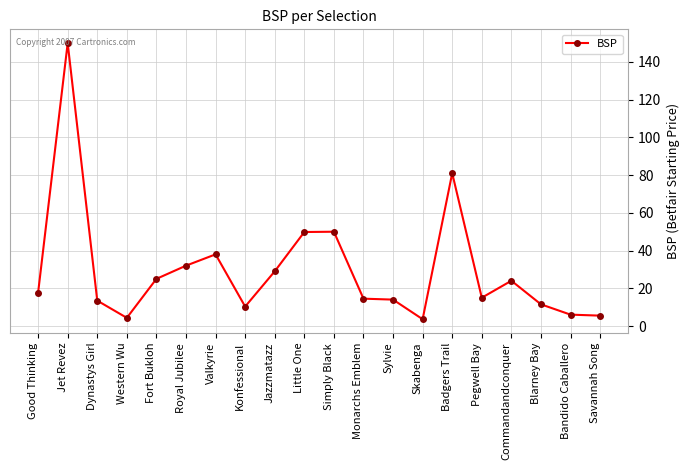

What is the maximum value shown in the chart?

150.0